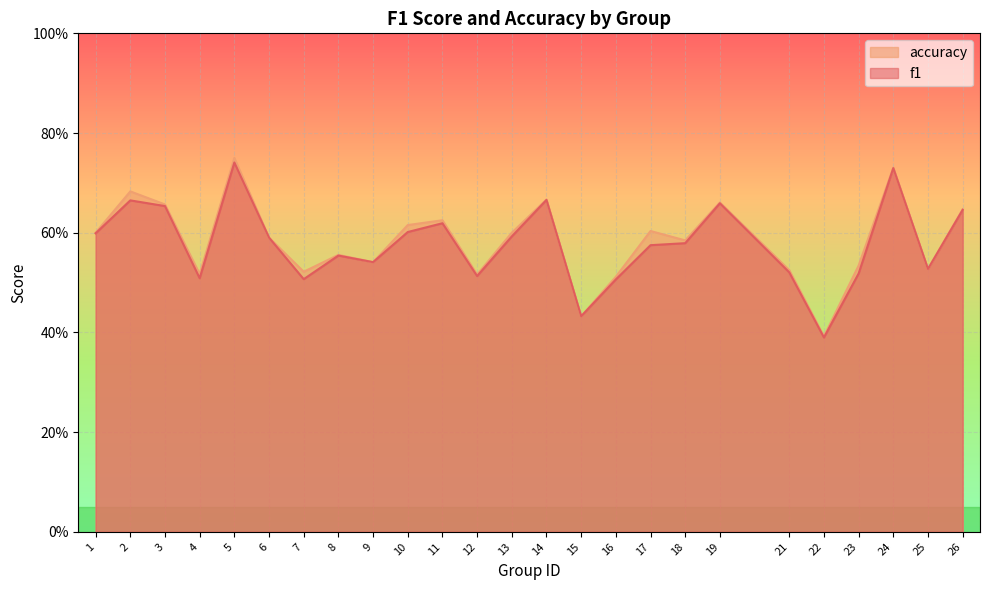

At which category does accuracy reach its first local valley?

4